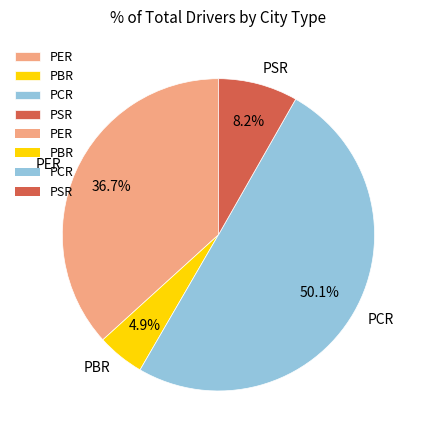

Which slice is the largest?

PCR